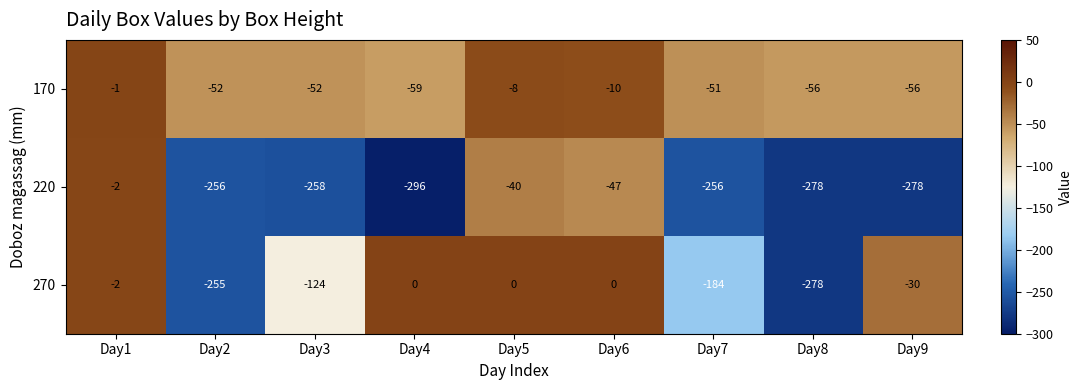

Which series has the largest range (max minus min)?

220